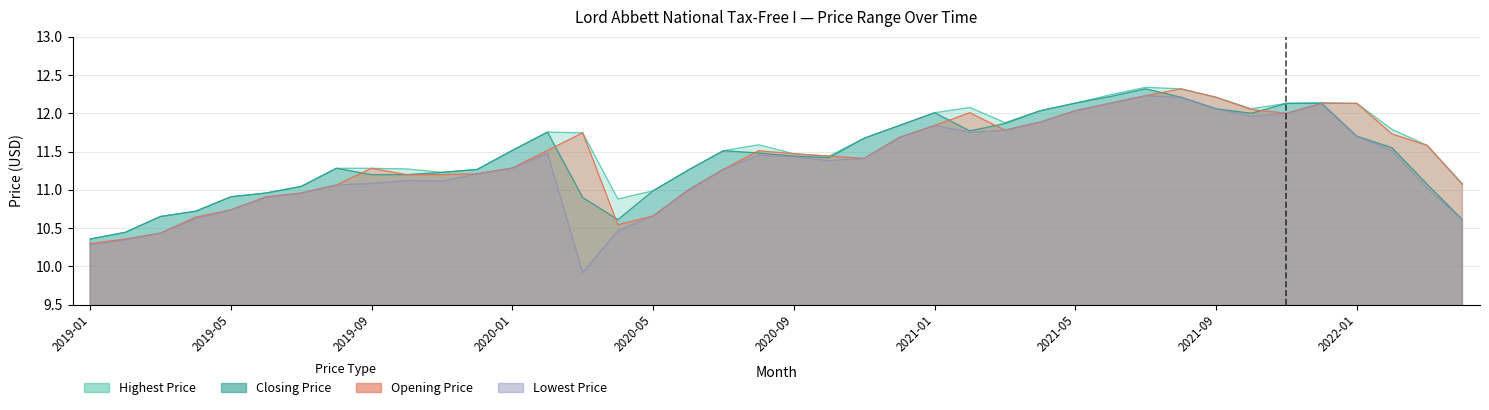

True or false: Lowest Price and Closing Price intersect in this chart.

False